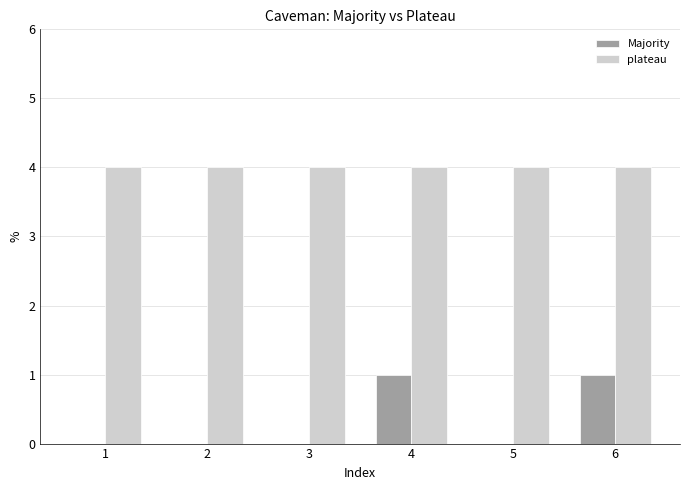

The value of plateau at 3 is 4. True or false?

True